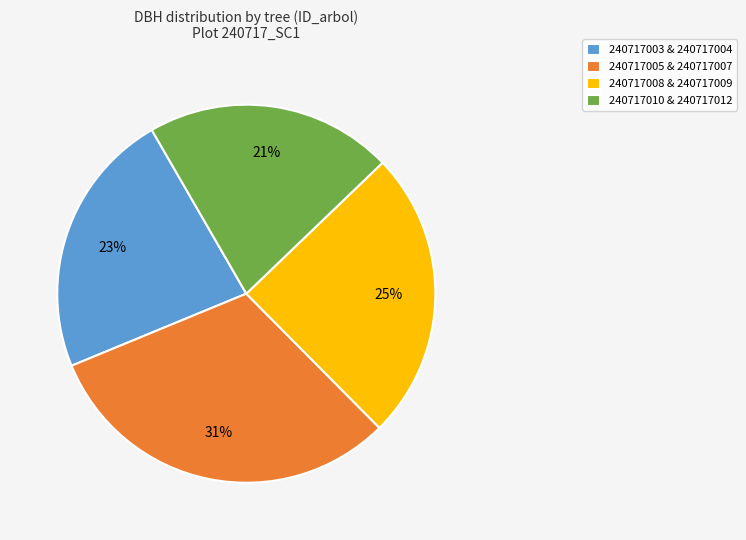

Is there any slice that represents more than half of the pie?

No